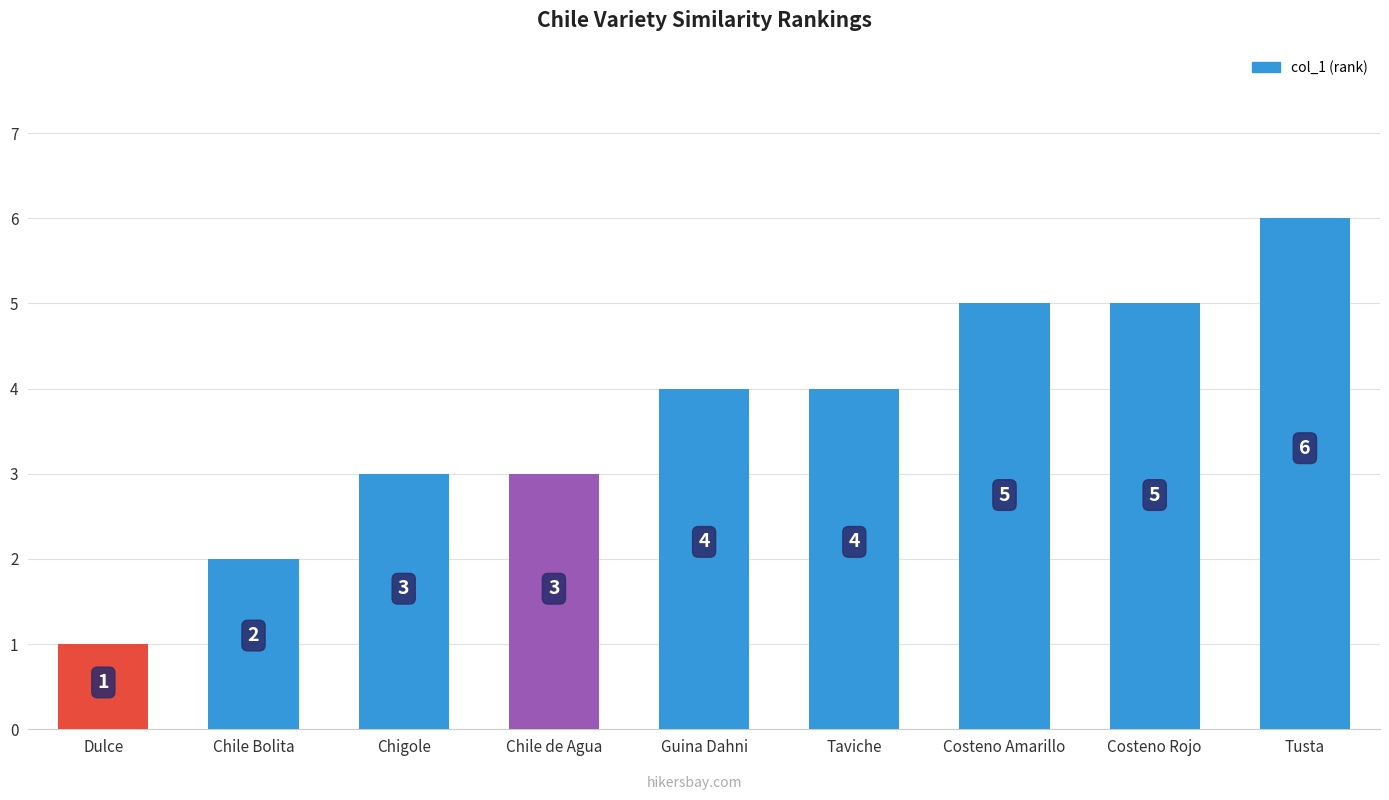

At which category does the chart reach its minimum across all series?

Dulce